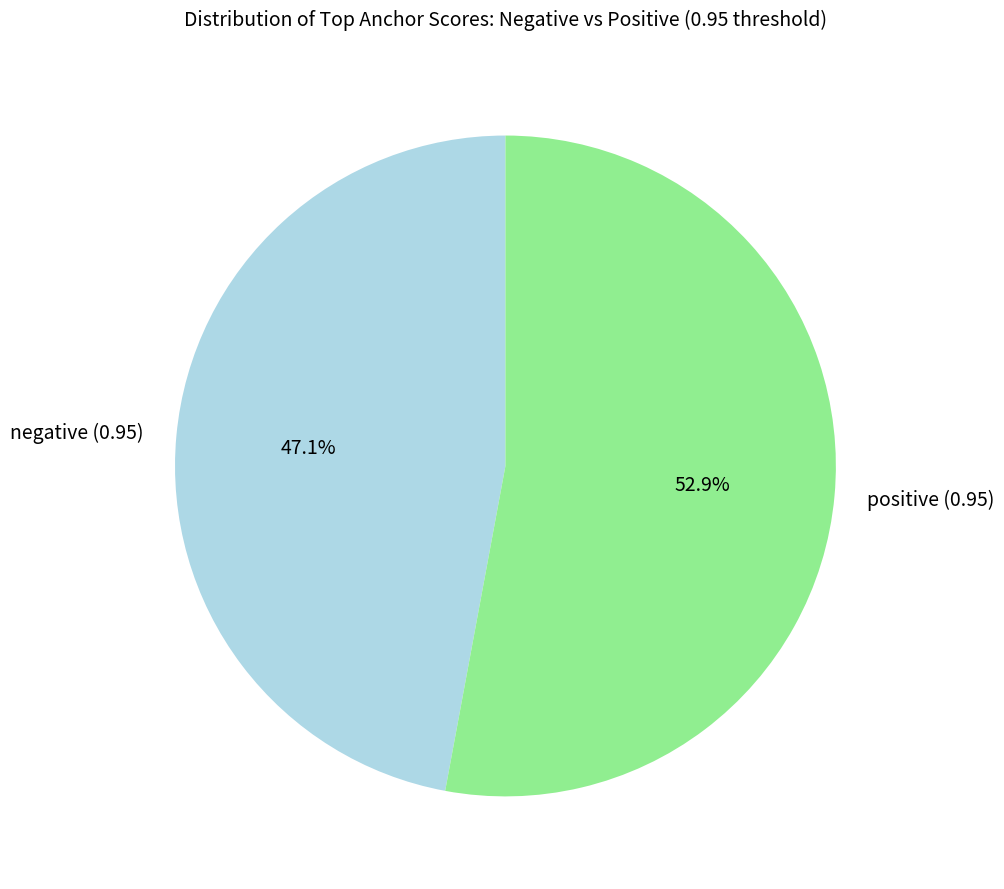

To the nearest percent, what portion does positive (0.95) represent?

53%